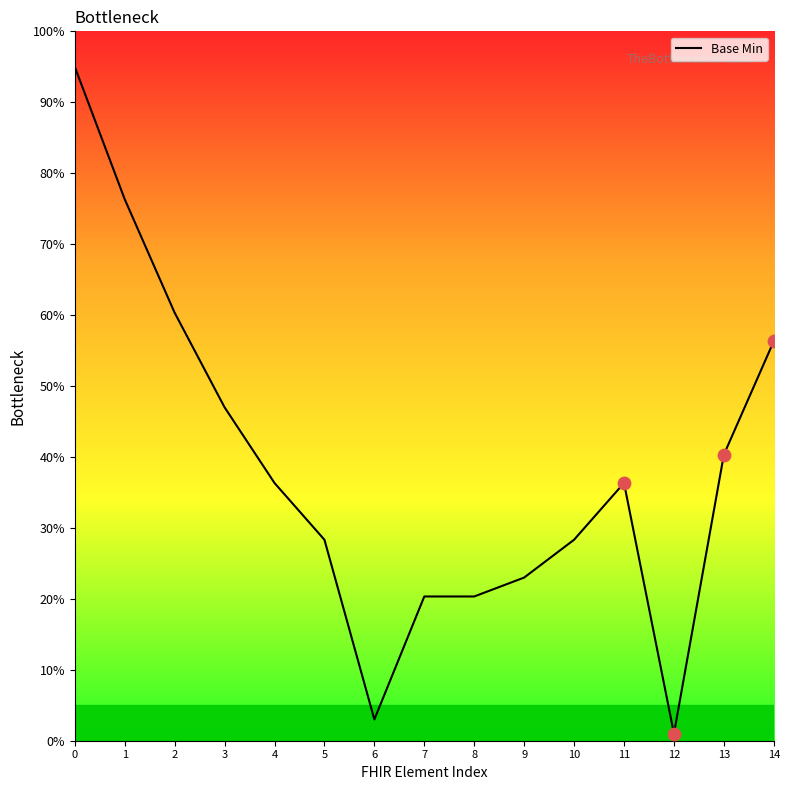

Which has a higher value, 2 or 4?

2